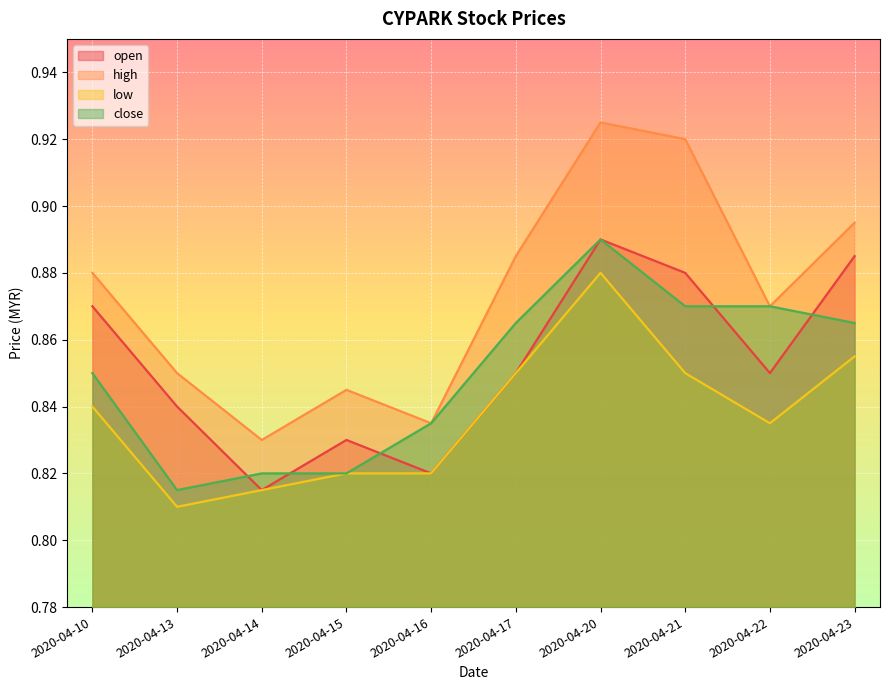

Reading right to left, list all the values displayed in this chart.

open: 2020-04-23=0.9	2020-04-22=0.8	2020-04-21=0.9	2020-04-20=0.9	2020-04-17=0.8	2020-04-16=0.8	2020-04-15=0.8	2020-04-14=0.8	2020-04-13=0.8	2020-04-10=0.9
high: 2020-04-23=0.9	2020-04-22=0.9	2020-04-21=0.9	2020-04-20=0.9	2020-04-17=0.9	2020-04-16=0.8	2020-04-15=0.8	2020-04-14=0.8	2020-04-13=0.8	2020-04-10=0.9
low: 2020-04-23=0.9	2020-04-22=0.8	2020-04-21=0.8	2020-04-20=0.9	2020-04-17=0.8	2020-04-16=0.8	2020-04-15=0.8	2020-04-14=0.8	2020-04-13=0.8	2020-04-10=0.8
close: 2020-04-23=0.9	2020-04-22=0.9	2020-04-21=0.9	2020-04-20=0.9	2020-04-17=0.9	2020-04-16=0.8	2020-04-15=0.8	2020-04-14=0.8	2020-04-13=0.8	2020-04-10=0.8